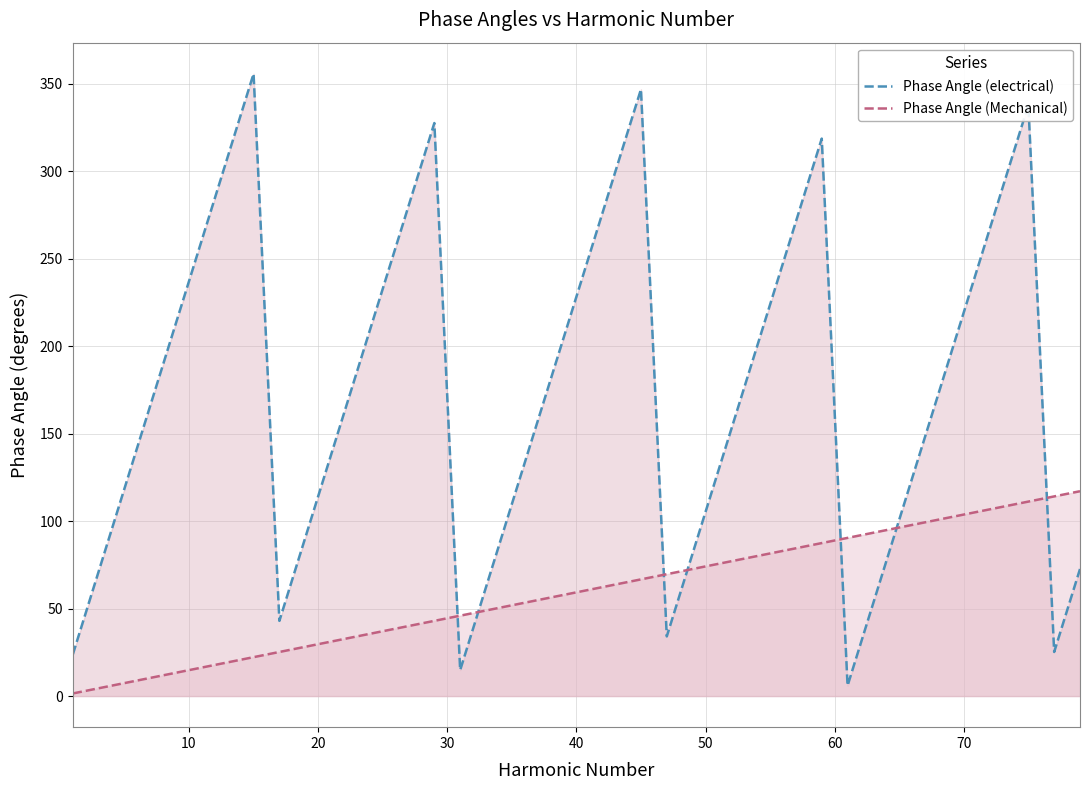

What is the greatest value displayed?

355.6